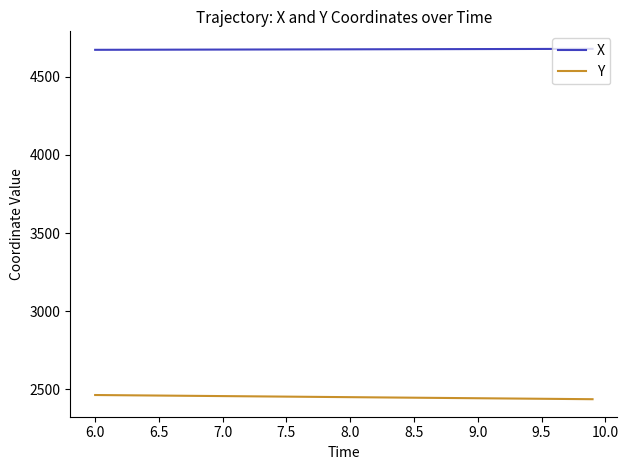

Rank the series by their average value, from lowest to highest.

Y, X